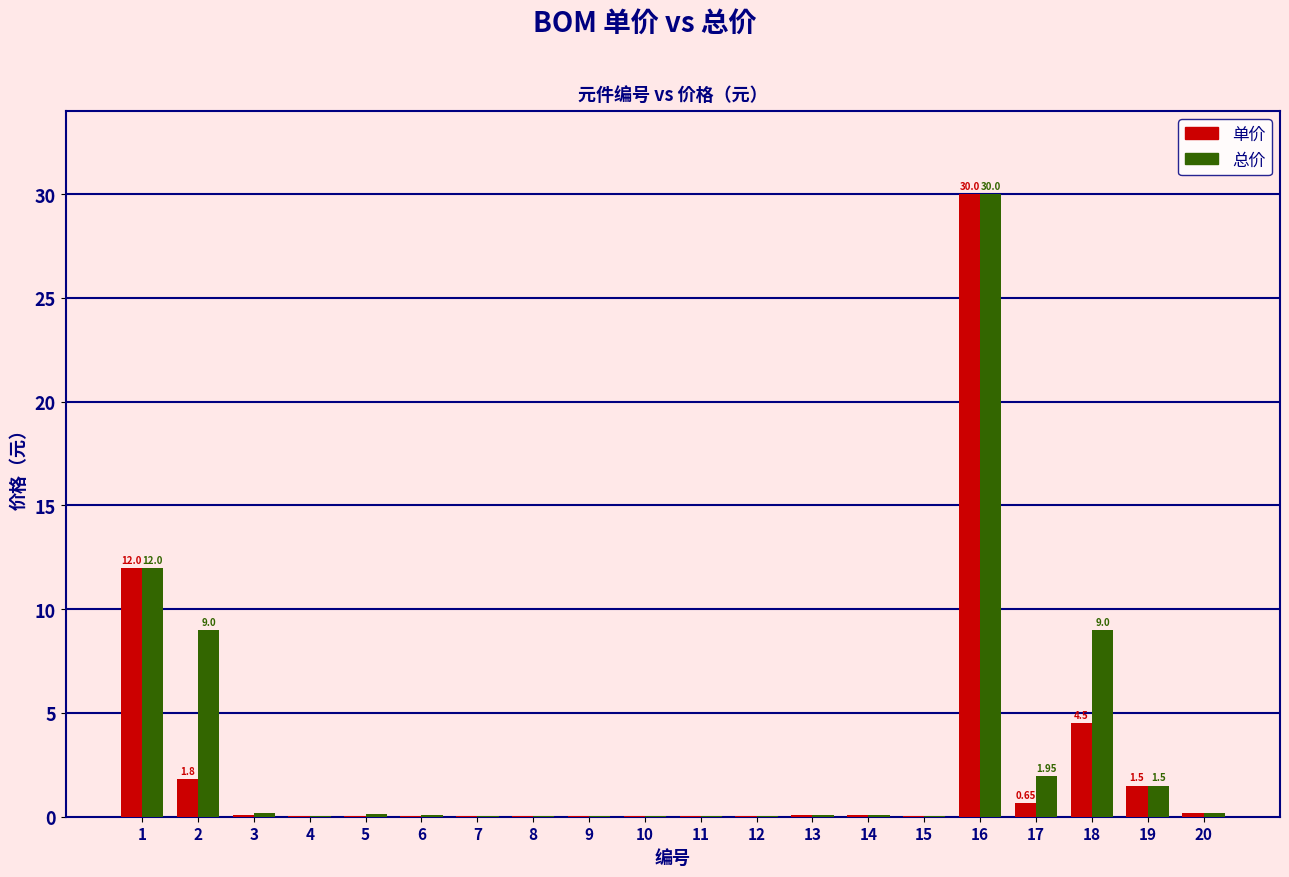

What is the sum of all 单价 values?

51.2